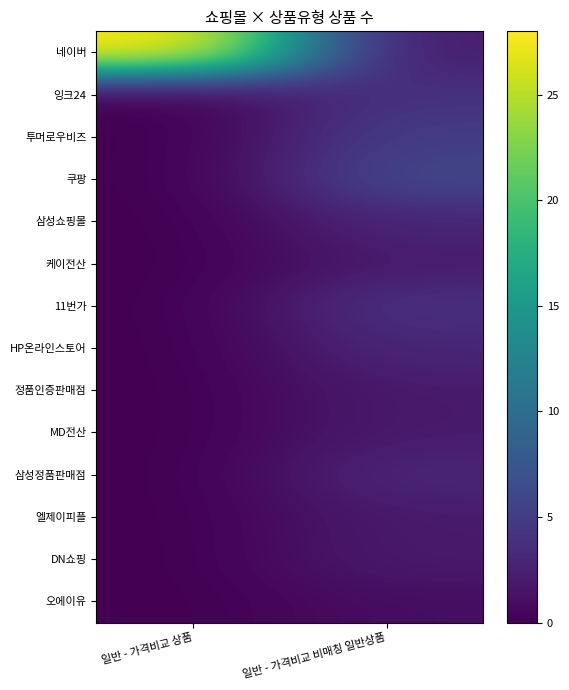

What is the difference between the highest and lowest values at 일반 - 가격비교 상품?

28